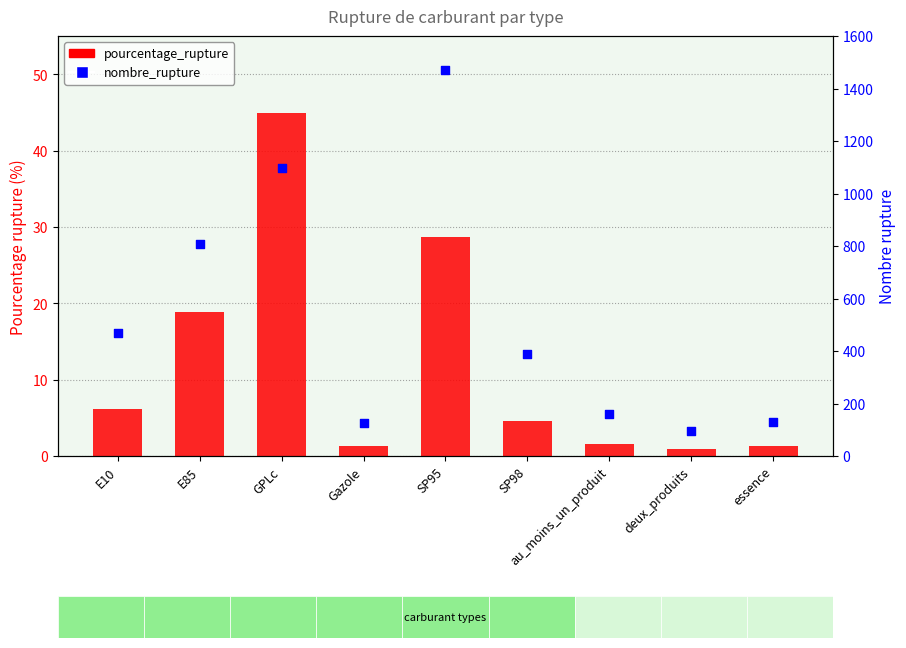

What is the total value across all series at E85?

825.9